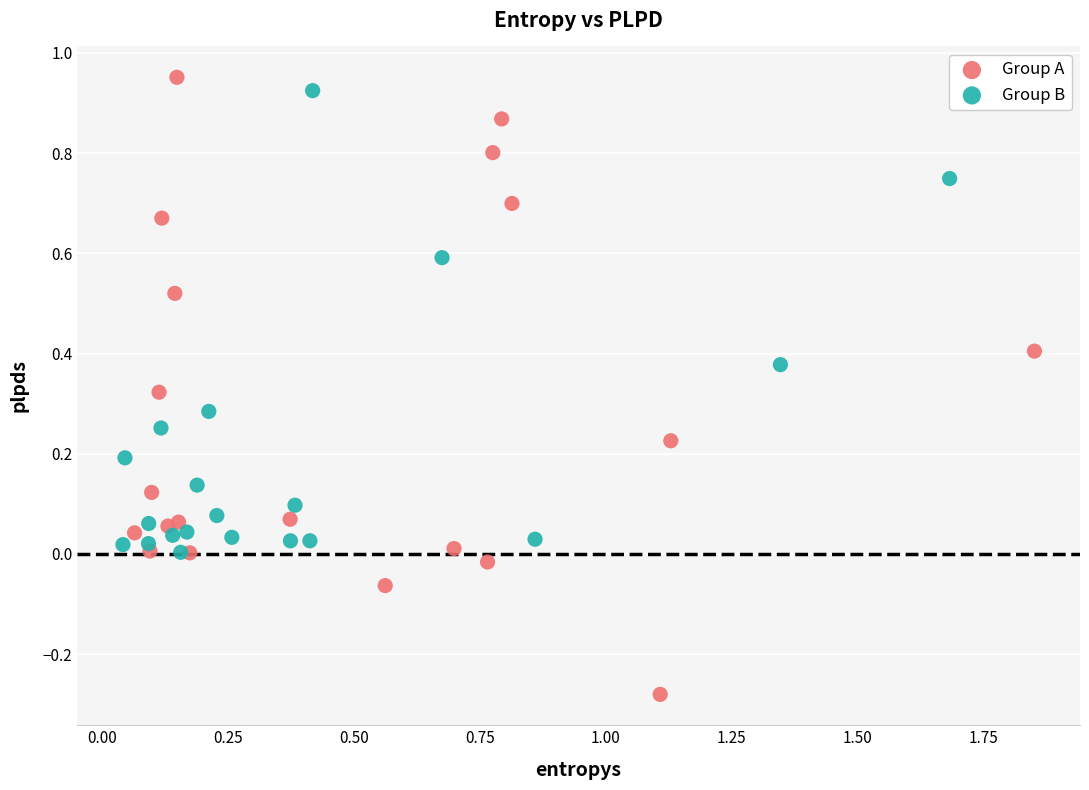

Which series has the widest spread of Y values?

Group A